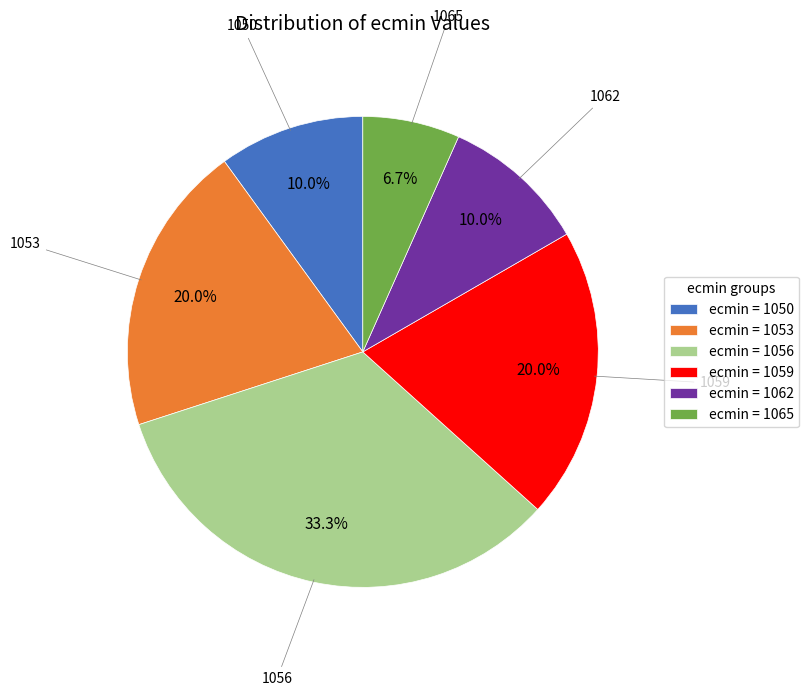

Which slice is the largest?

ecmin = 1056